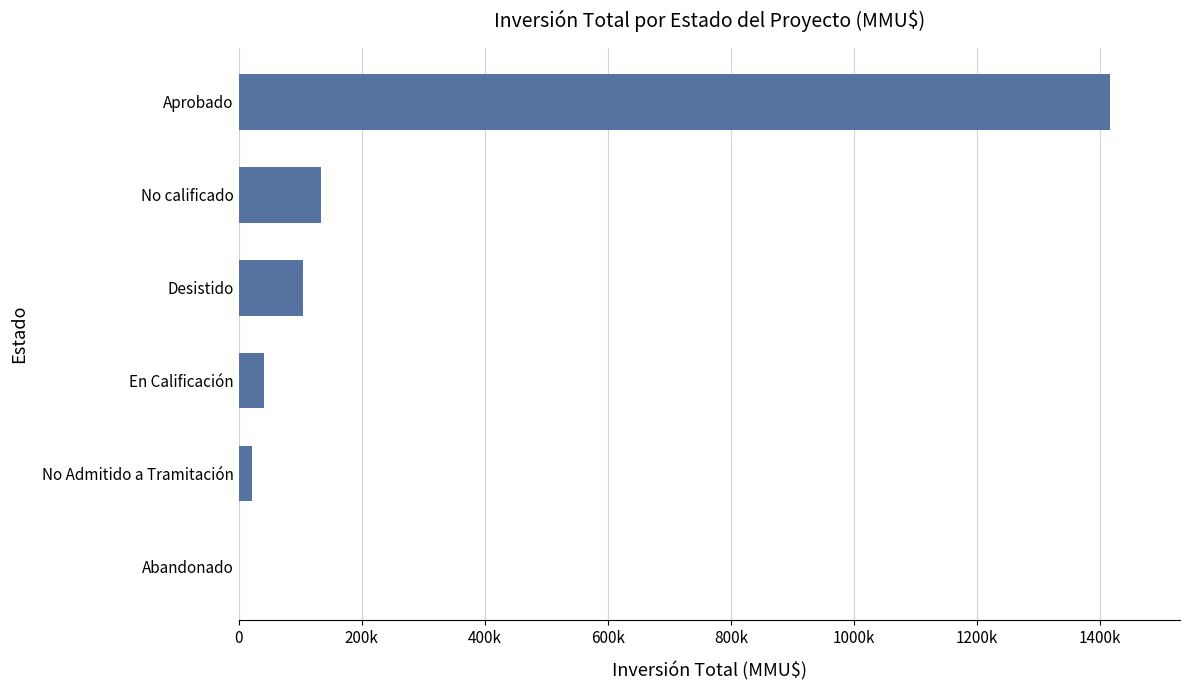

Does the chart contain any negative values?

No